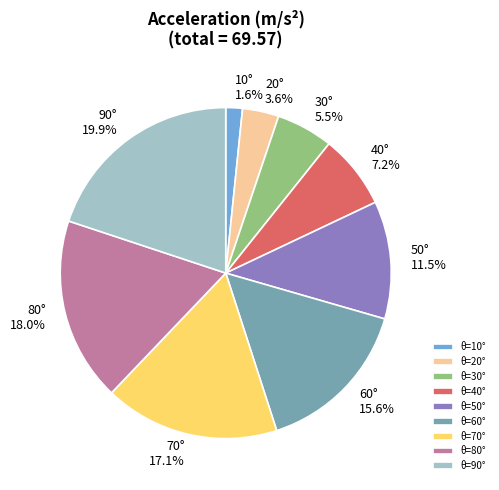

To the nearest percent, what is the average slice percentage?

11%